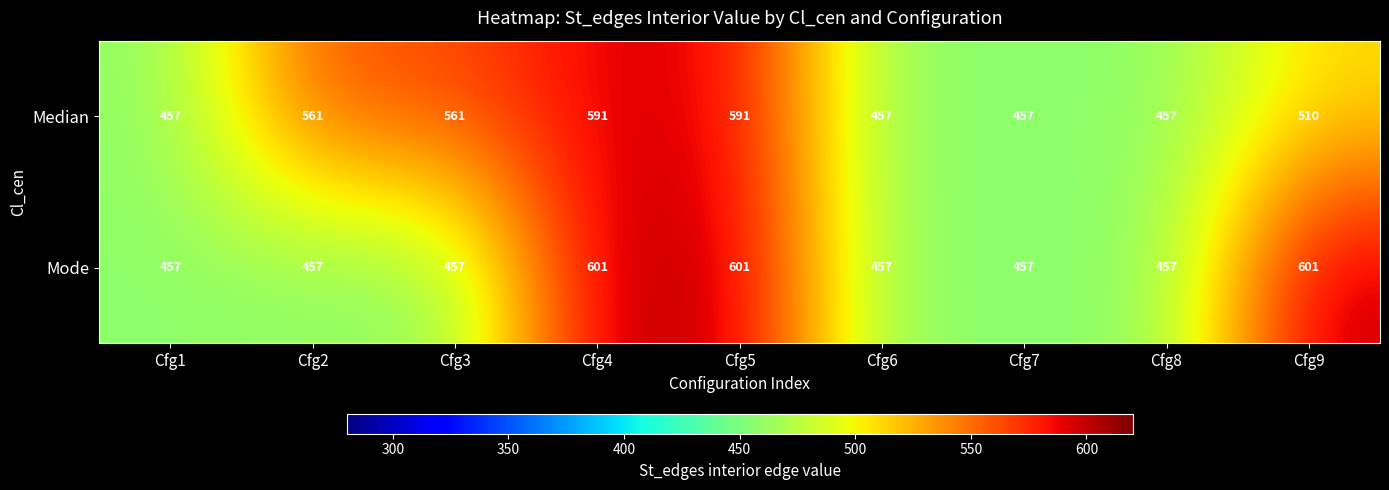

What is the maximum value for Mode?

601